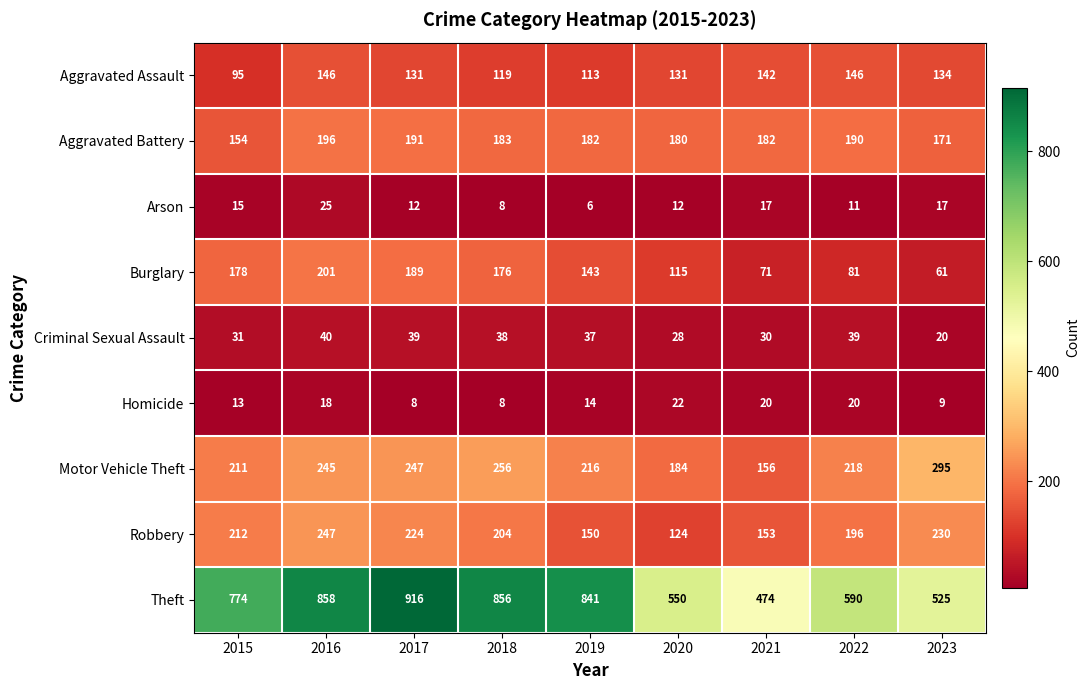

At which category does the chart reach its peak across all series?

2017